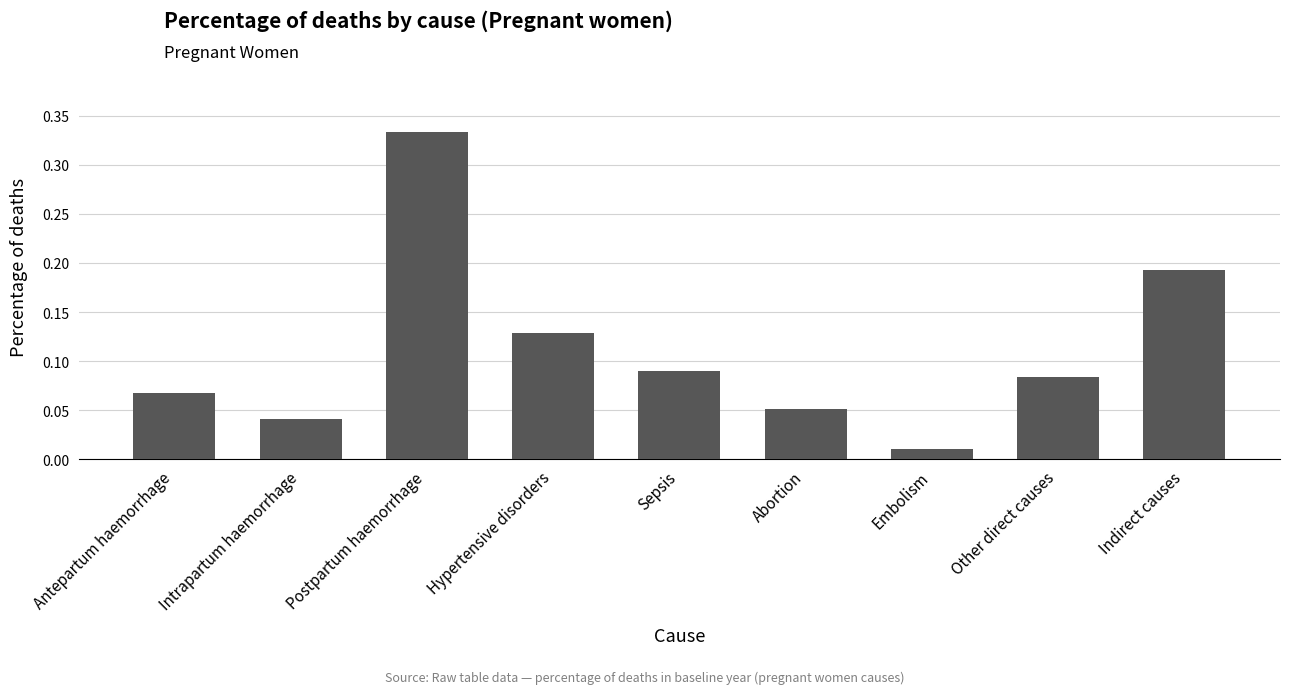

List the labels in order of value, smallest first.

Embolism, Intrapartum haemorrhage, Abortion, Antepartum haemorrhage, Other direct causes, Sepsis, Hypertensive disorders, Indirect causes, Postpartum haemorrhage